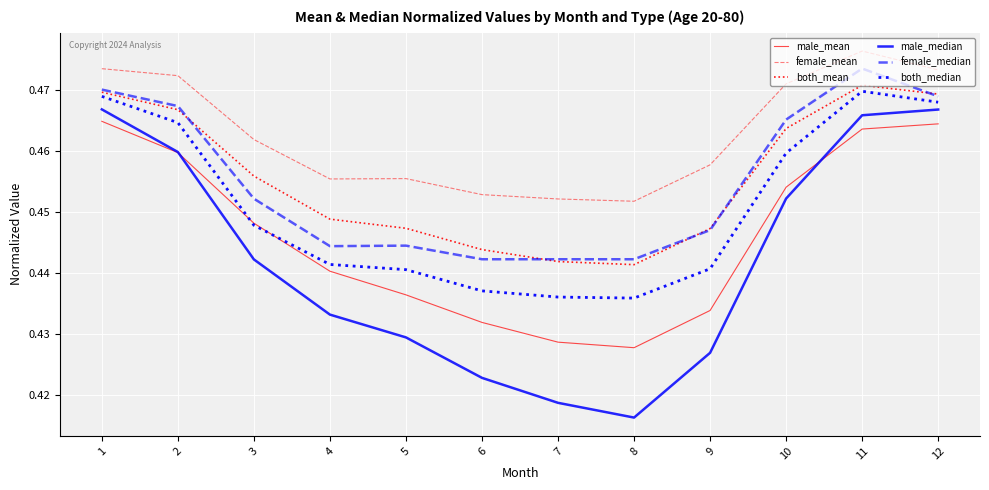

Which series changed the most between 7 and 12?

male_median